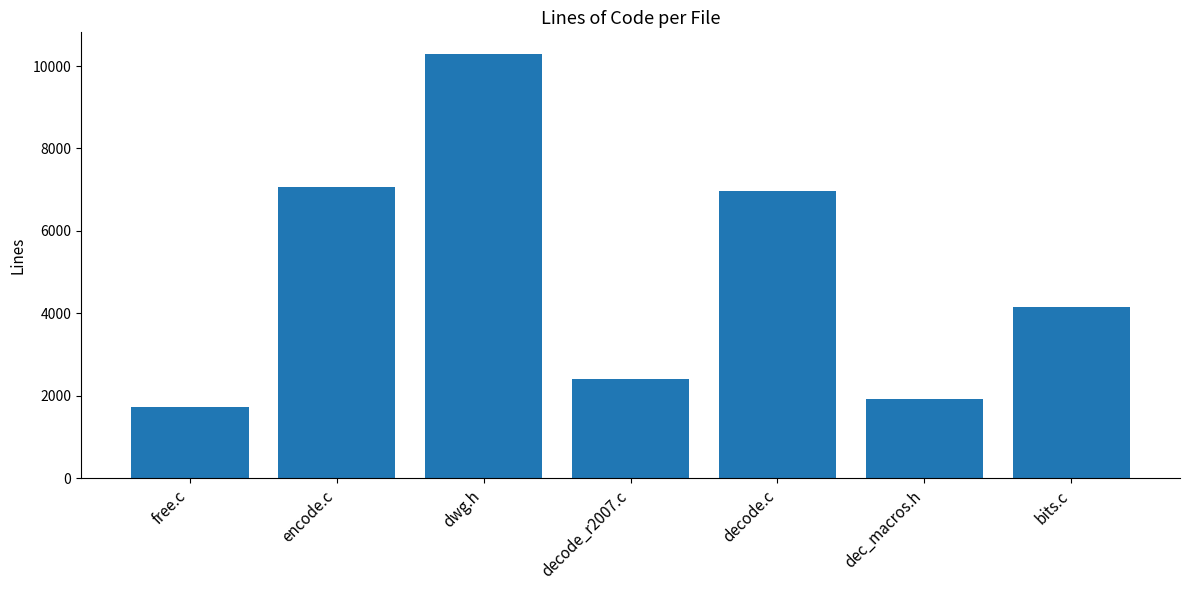

List the labels in order of value, smallest first.

free.c, dec_macros.h, decode_r2007.c, bits.c, decode.c, encode.c, dwg.h